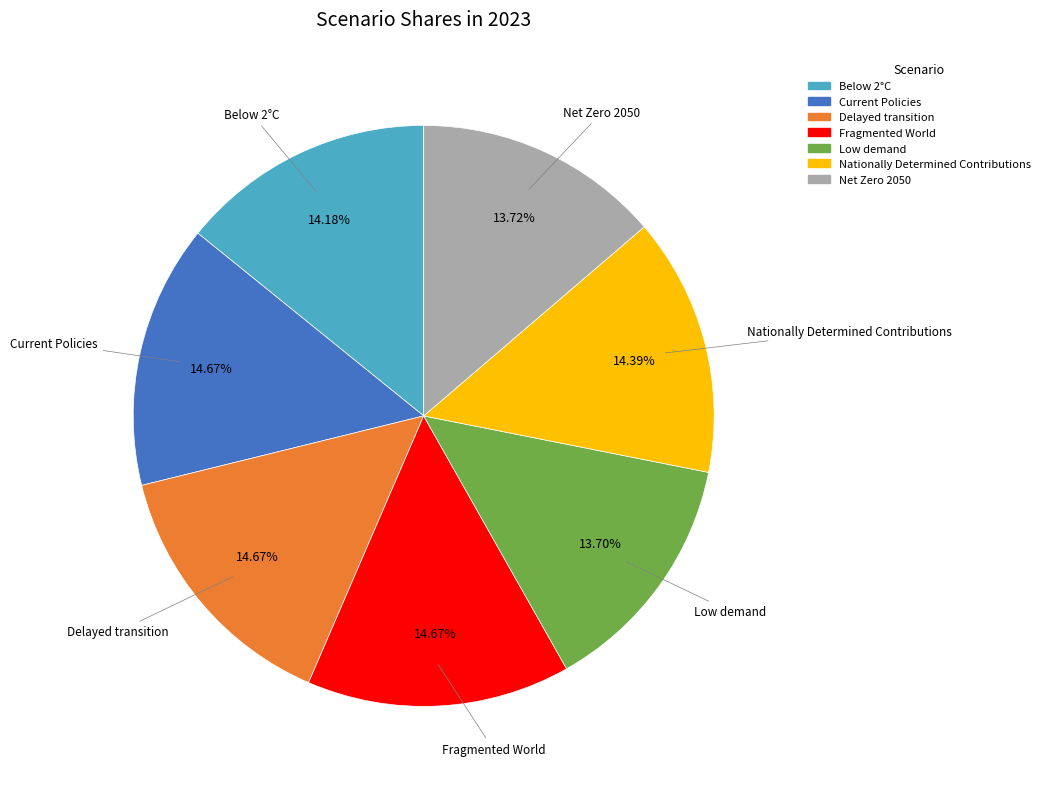

Combined, do Net Zero 2050 and Delayed transition account for over 50%?

No